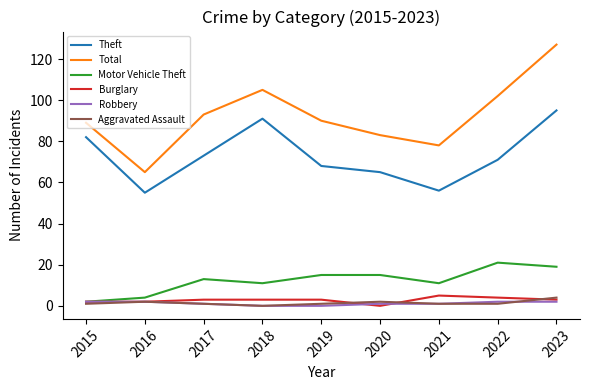

Which series has the largest total across all categories?

Total